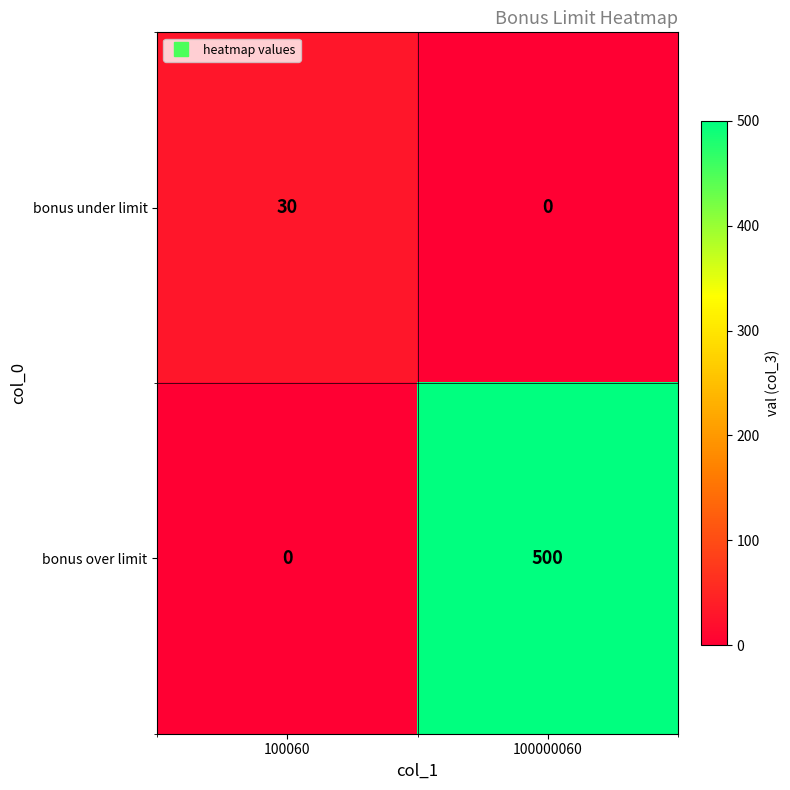

Reading left to right, transcribe all the data shown in this chart.

bonus under limit: 100060=30	100000060=0
bonus over limit: 100060=0	100000060=500